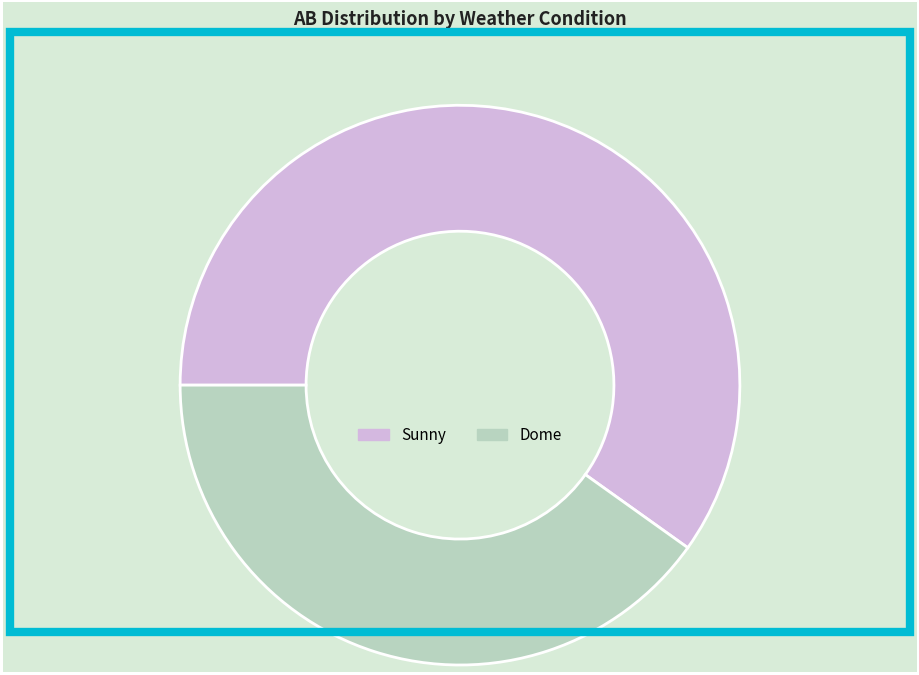

Rank the categories by value from highest to lowest.

Sunny, Dome